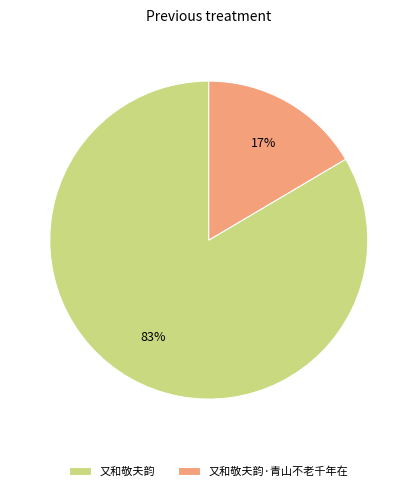

How many slices are in this pie chart?

2